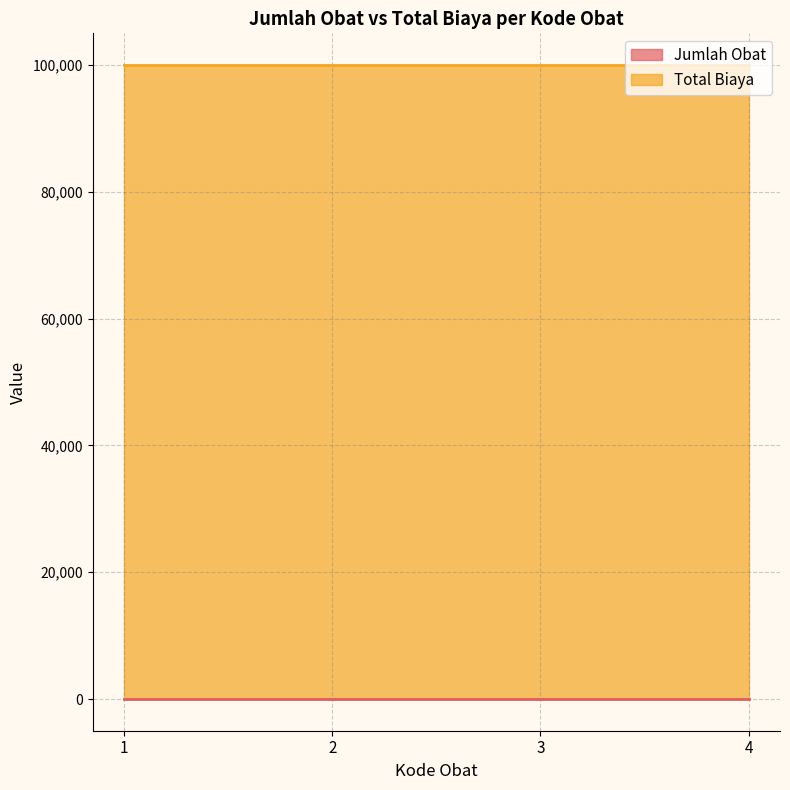

True or false: Jumlah Obat and Total Biaya intersect in this chart.

False